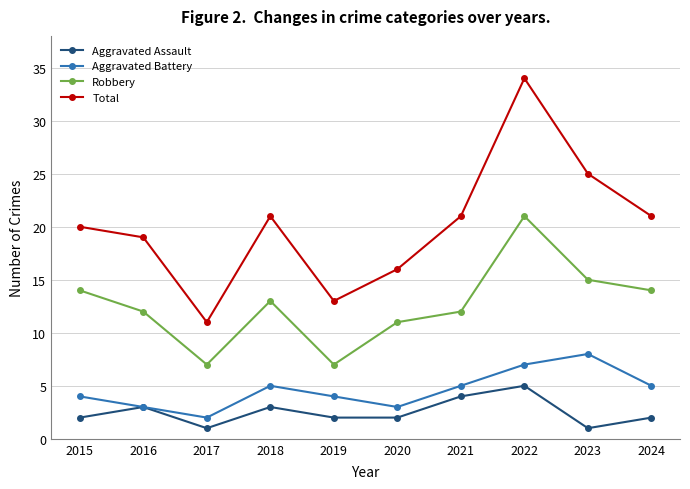

True or false: Total and Aggravated Battery cross at least once.

False